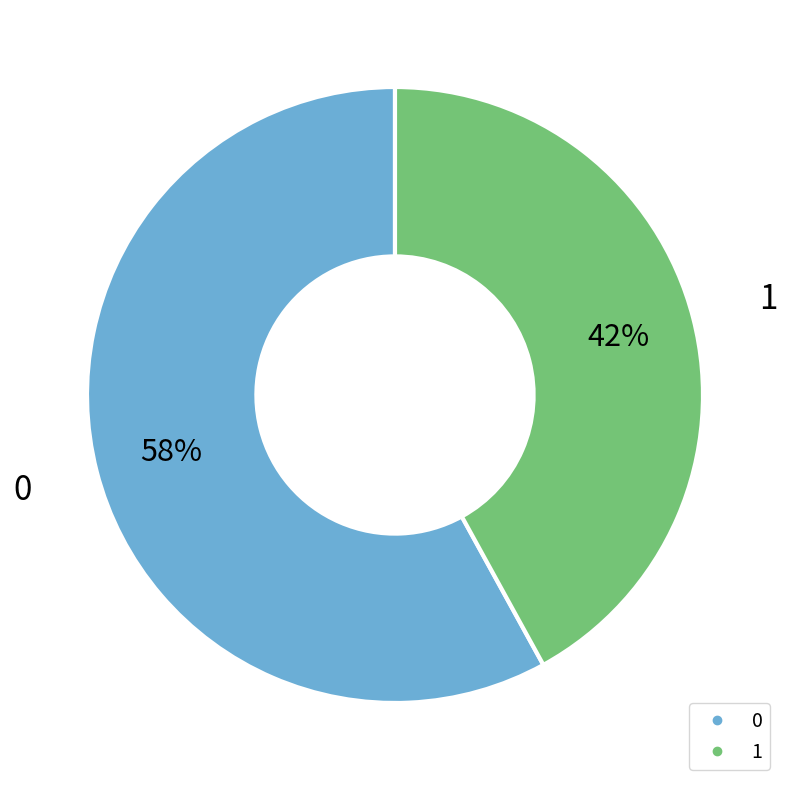

What is the ratio of the value at 0 to the value at 1?

1.4